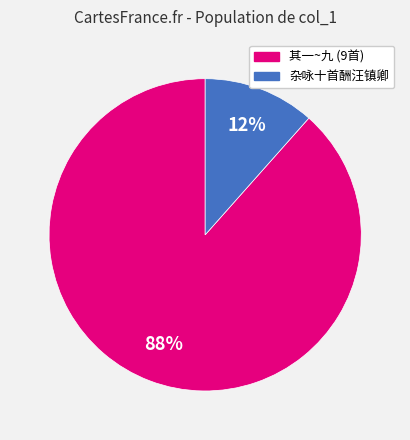

Is there a majority slice in this chart?

Yes